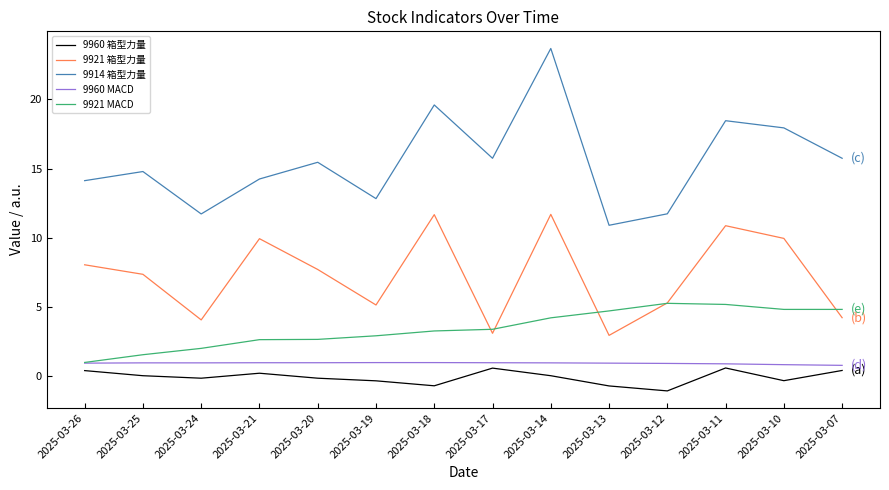

True or false: 9914 箱型力量 and 9921 箱型力量 cross at least once.

False